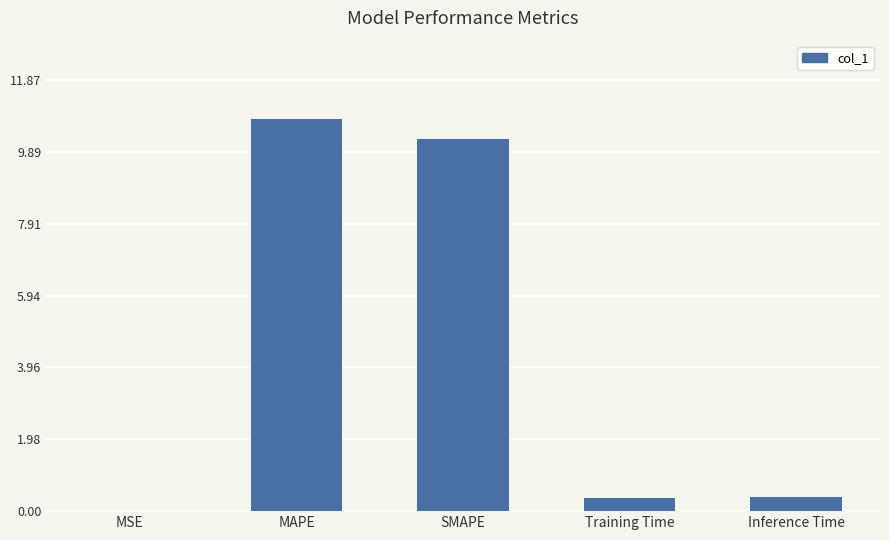

Is it true that the value at SMAPE is 10.2?

True